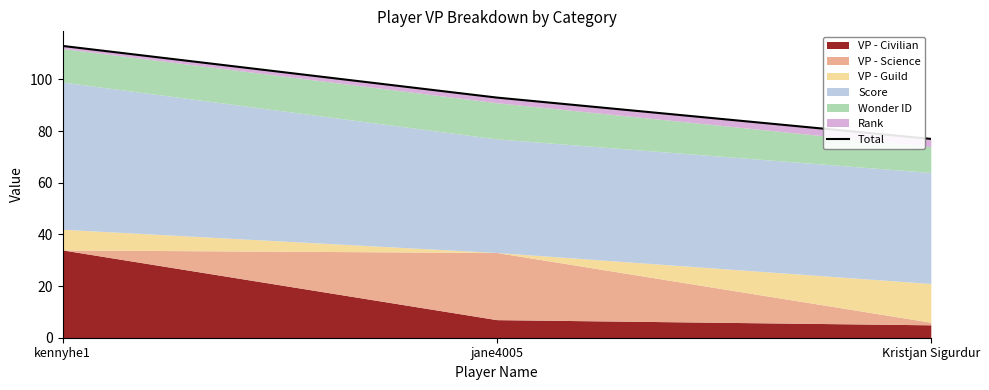

What is the difference between the second highest and minimum values?

16